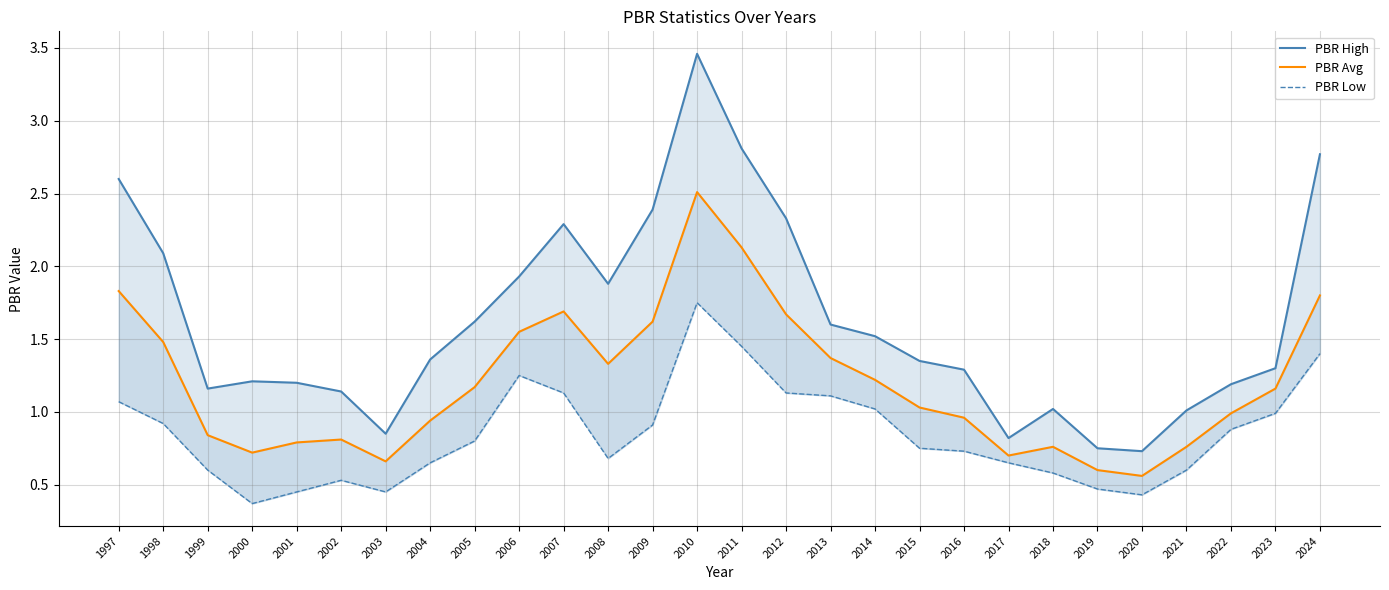

What is the sum of all PBR High values?

45.7